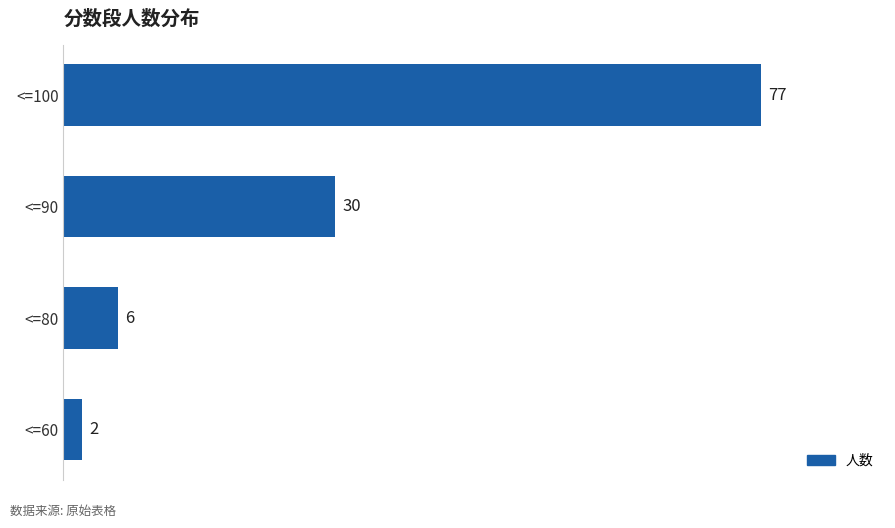

Between <=100 and <=60, which is larger?

<=100